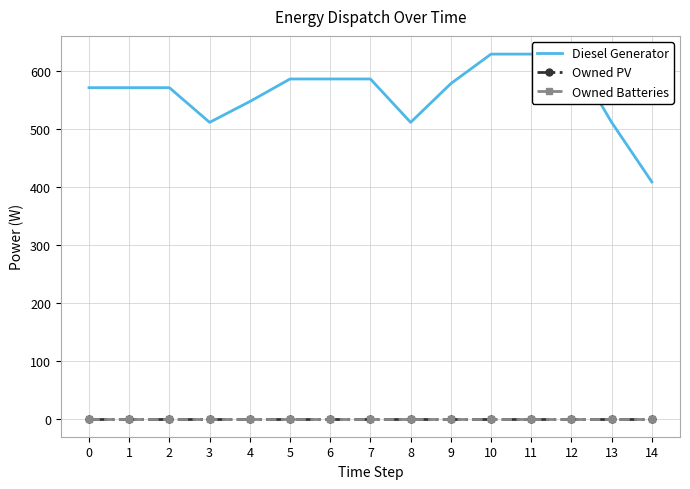

Which series changed the most between 3 and 13?

Diesel Generator